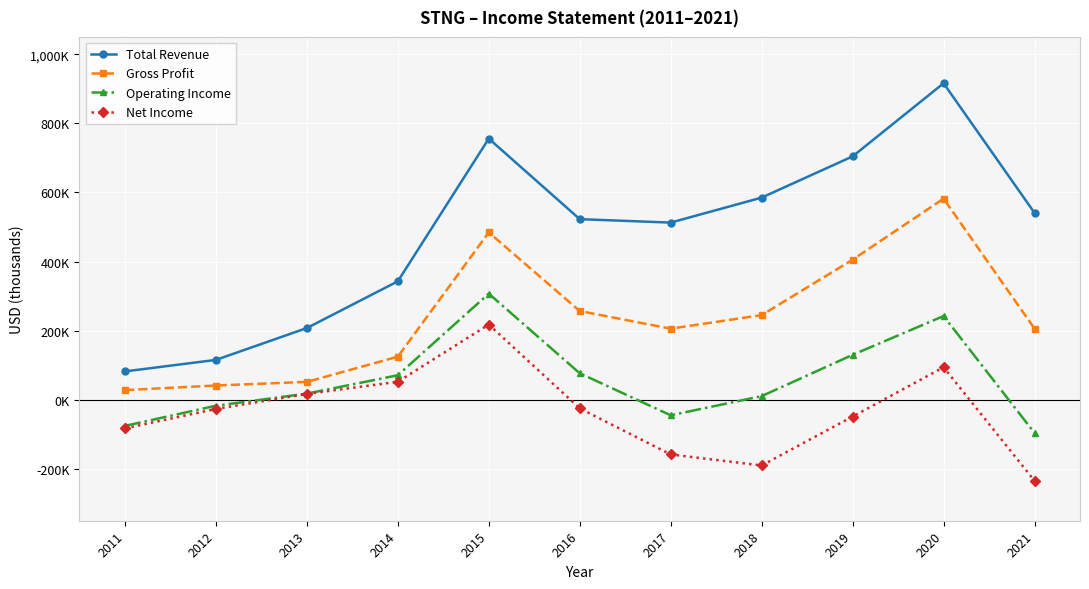

True or false: Operating Income and Net Income intersect in this chart.

False